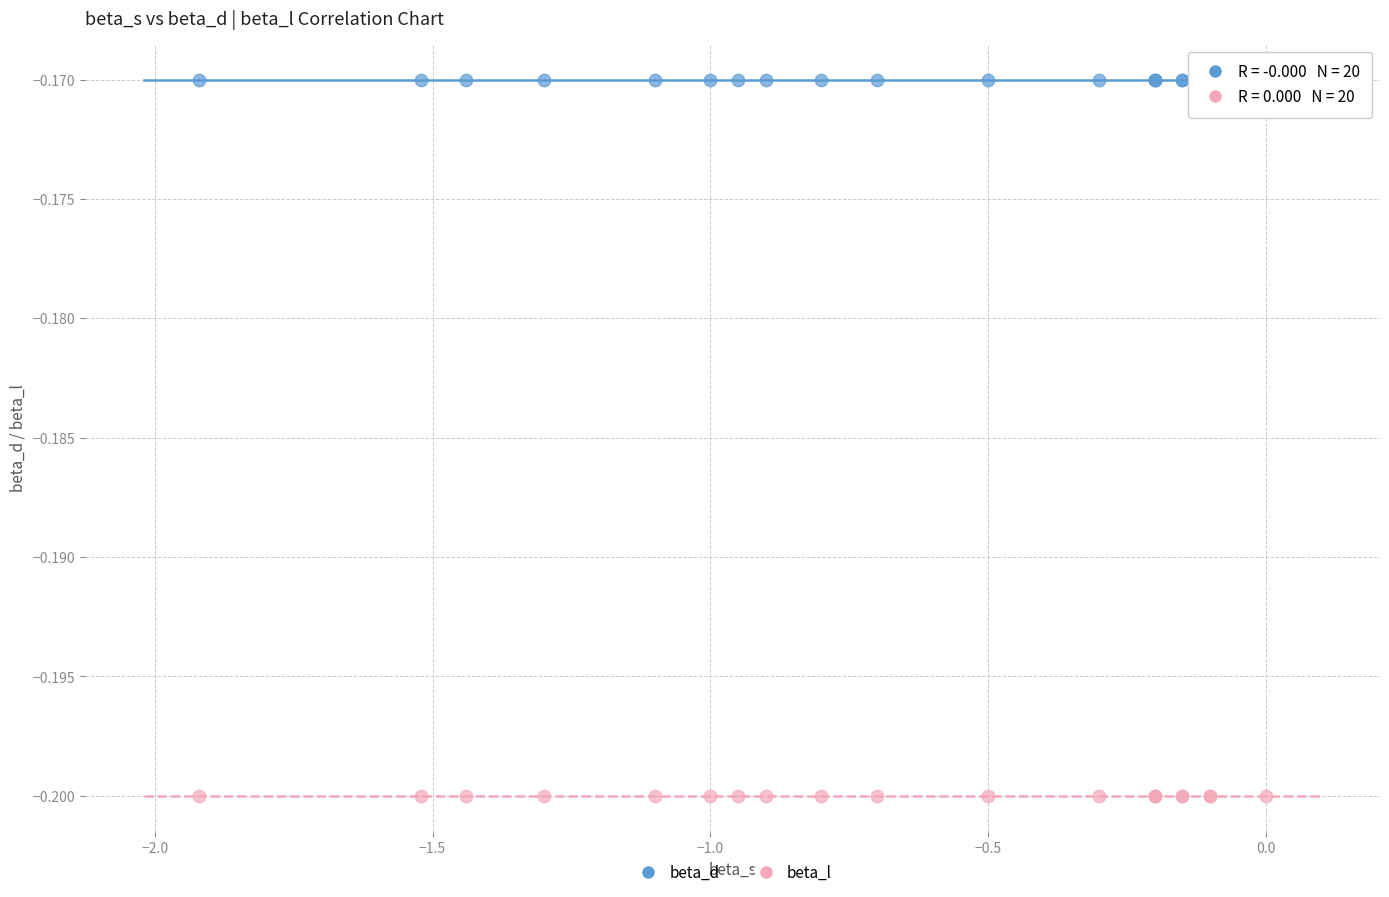

Which series contains the lowest Y value?

beta_l